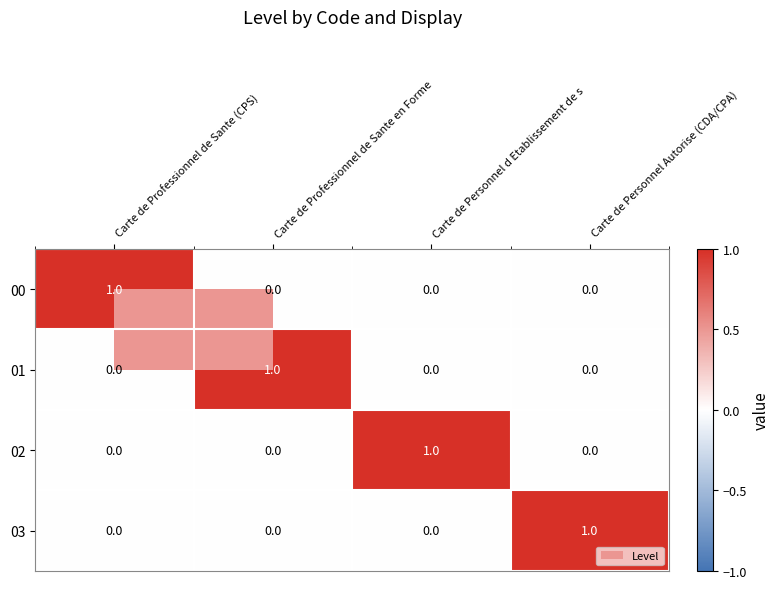

What is the total value across all series at Carte de Professionnel de Sante en Forme?

1